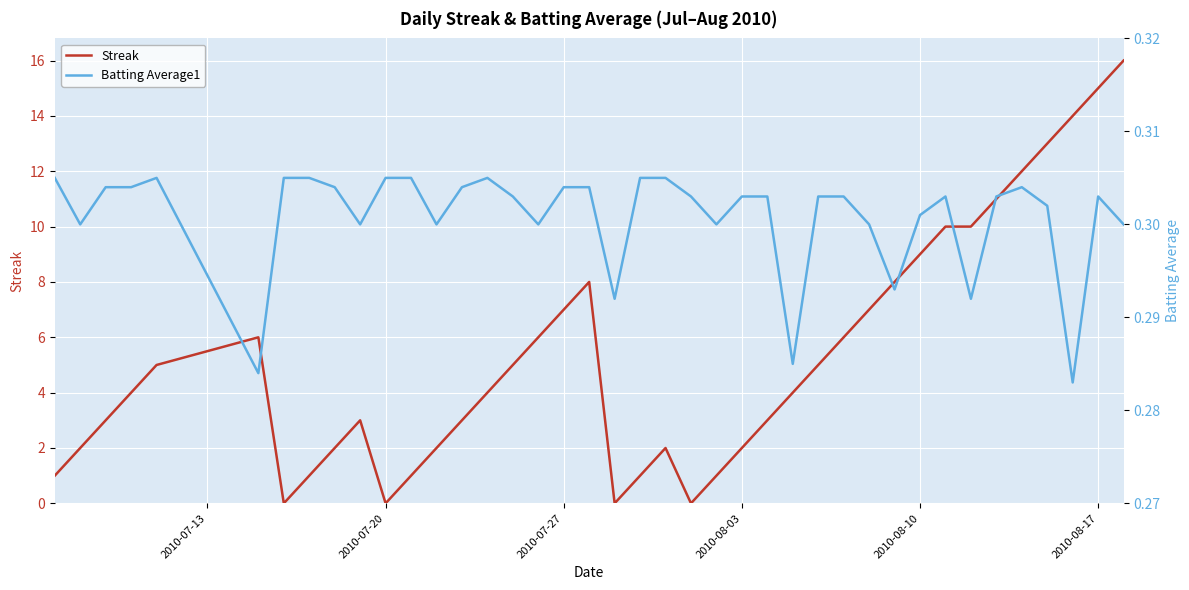

How many distinct data groups are displayed?

2